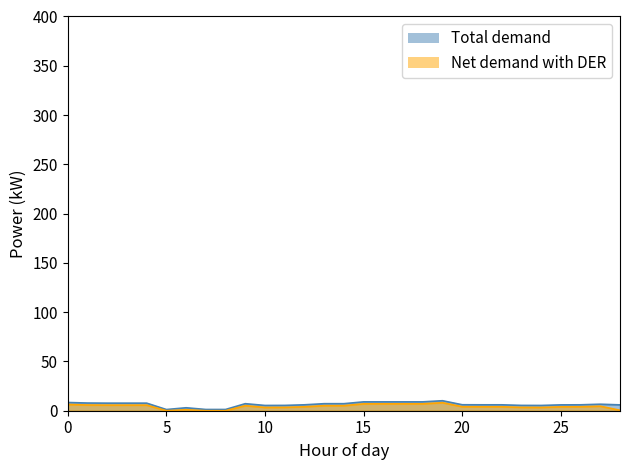

Count the number of data series in this chart.

2